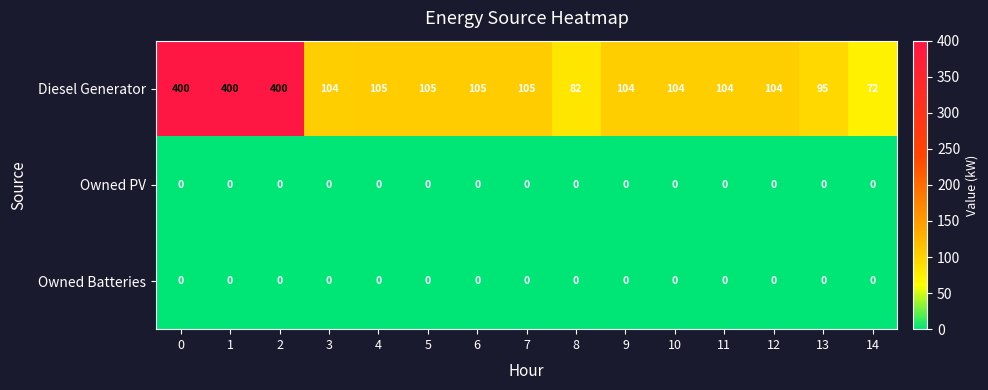

What is the greatest value displayed?

400